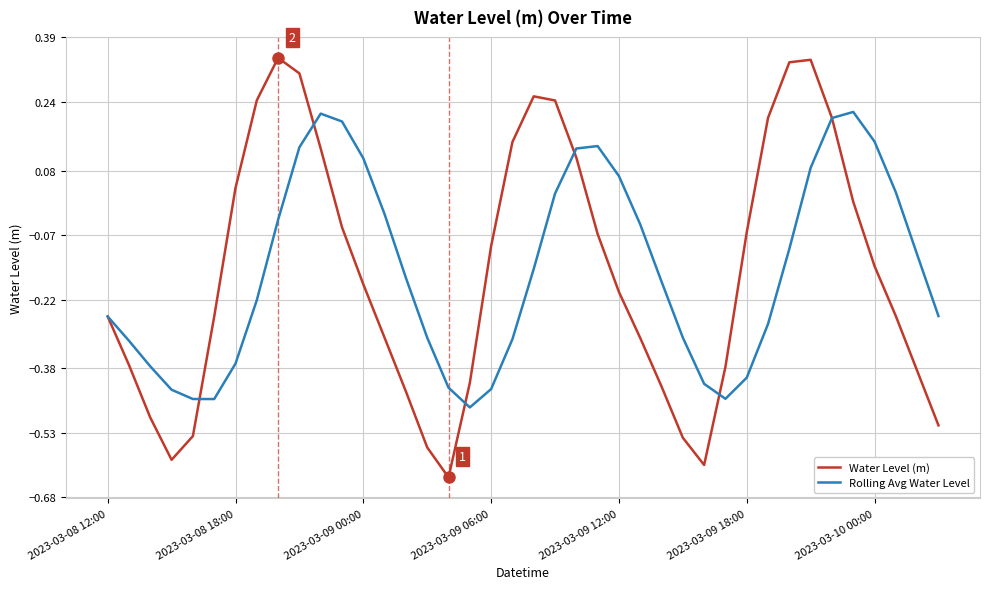

Which series has the largest range (max minus min)?

Water Level (m)